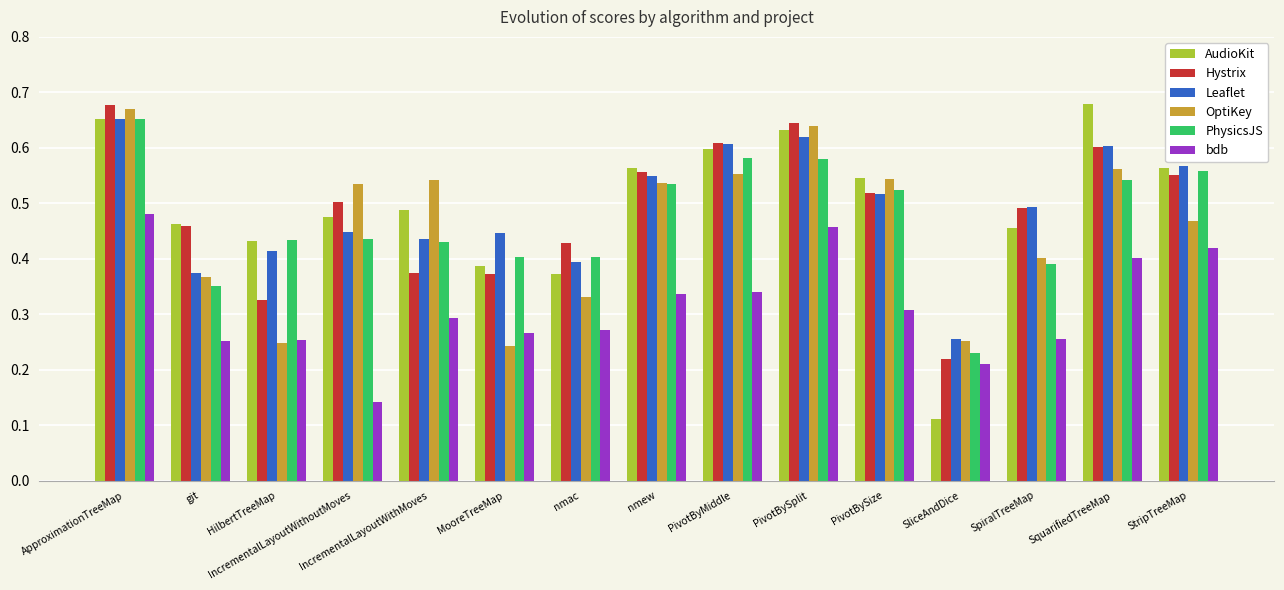

At which label is Leaflet closest to 0?

SliceAndDice